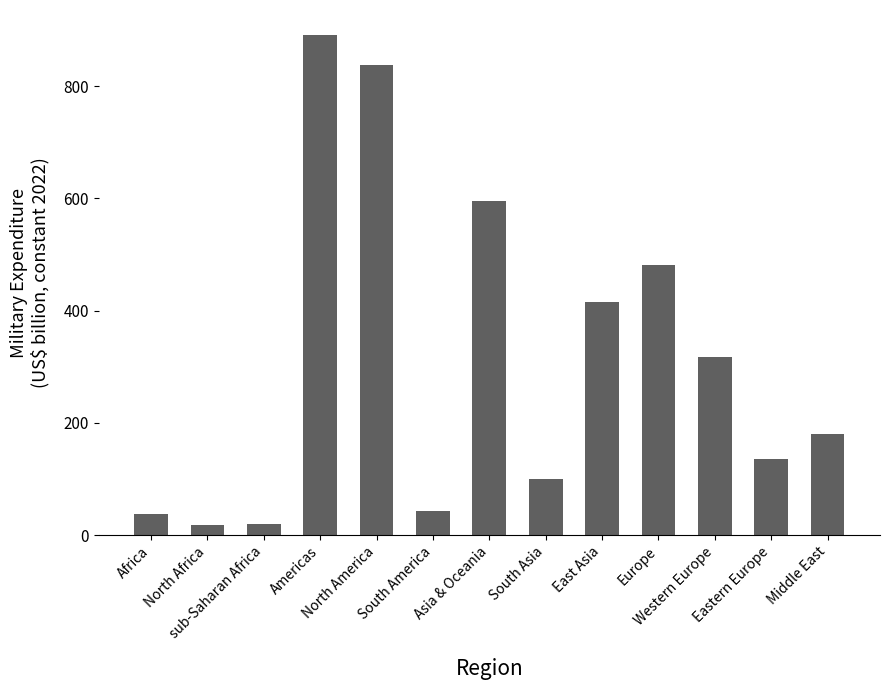

What is the ratio of the value at Europe to the value at North America?

0.6